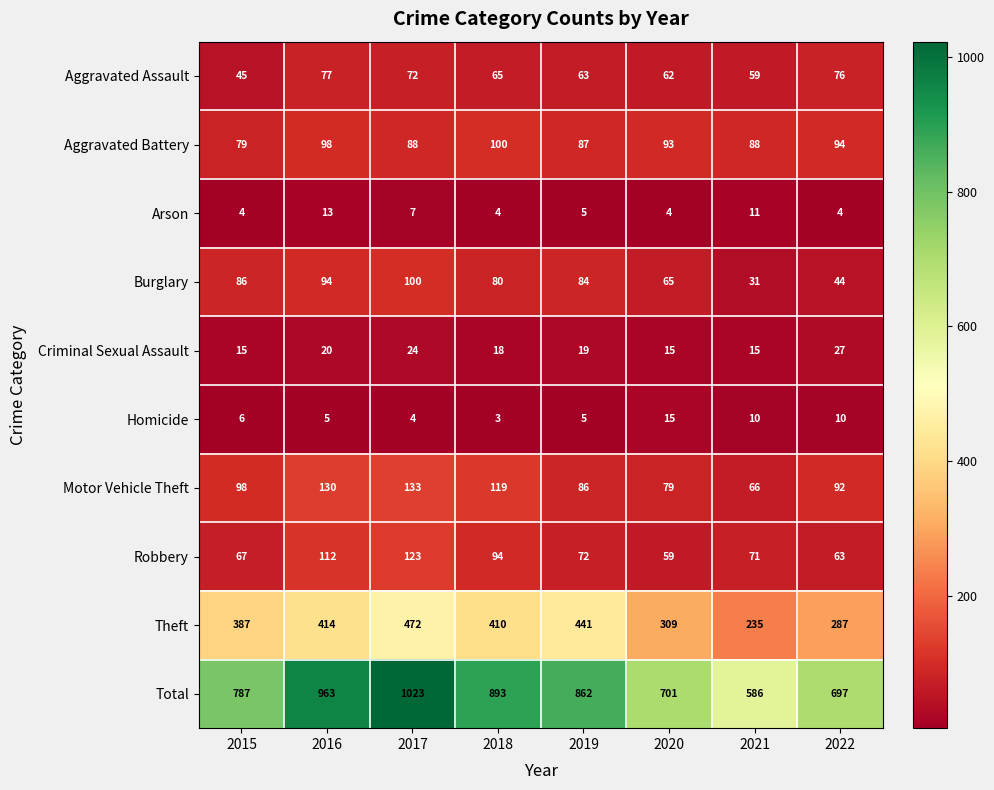

At 2021, list the series in order from largest to smallest.

Total, Theft, Aggravated Battery, Robbery, Motor Vehicle Theft, Aggravated Assault, Burglary, Criminal Sexual Assault, Arson, Homicide